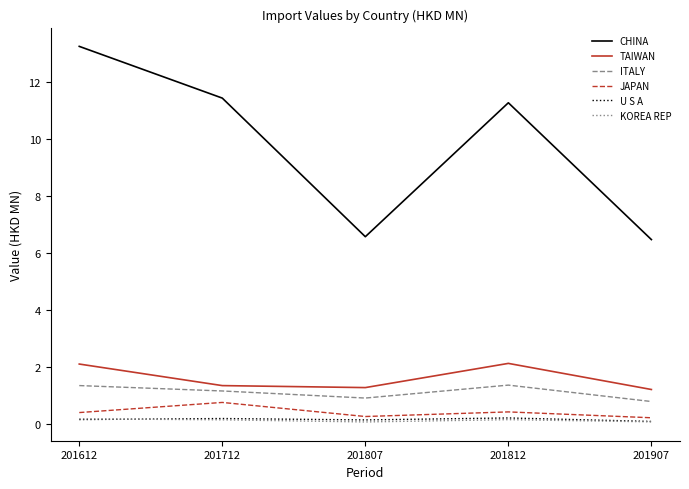

True or false: CHINA and U S A cross at least once.

False